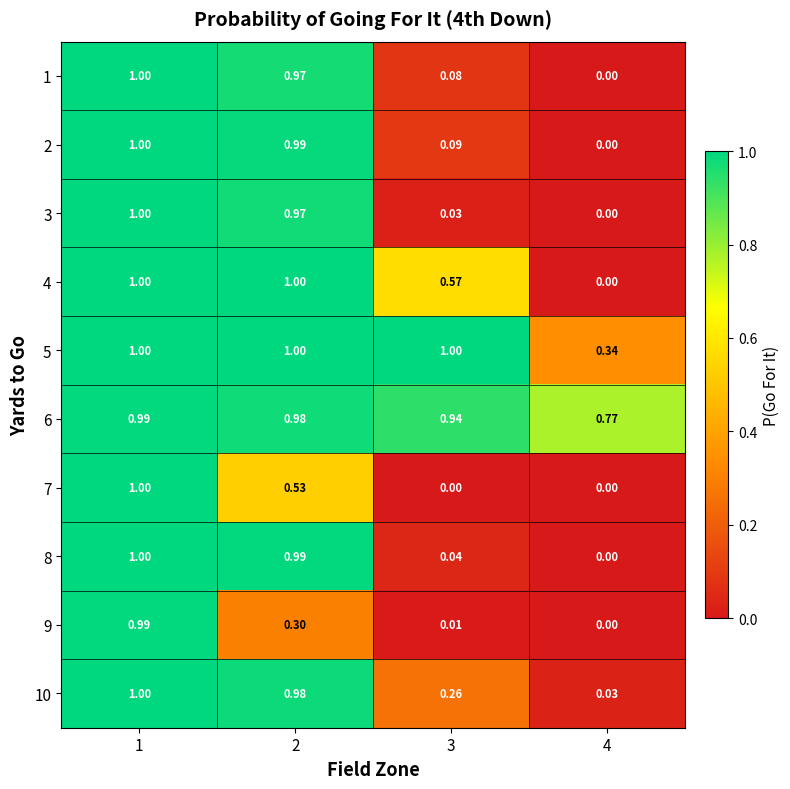

Is the value of 3 at 1 greater than the value of 1 at 3?

Yes